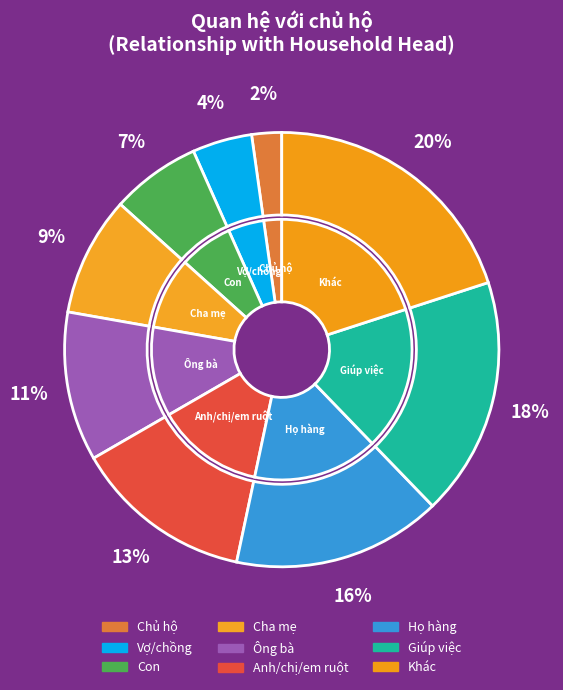

Does any single category account for the majority?

No